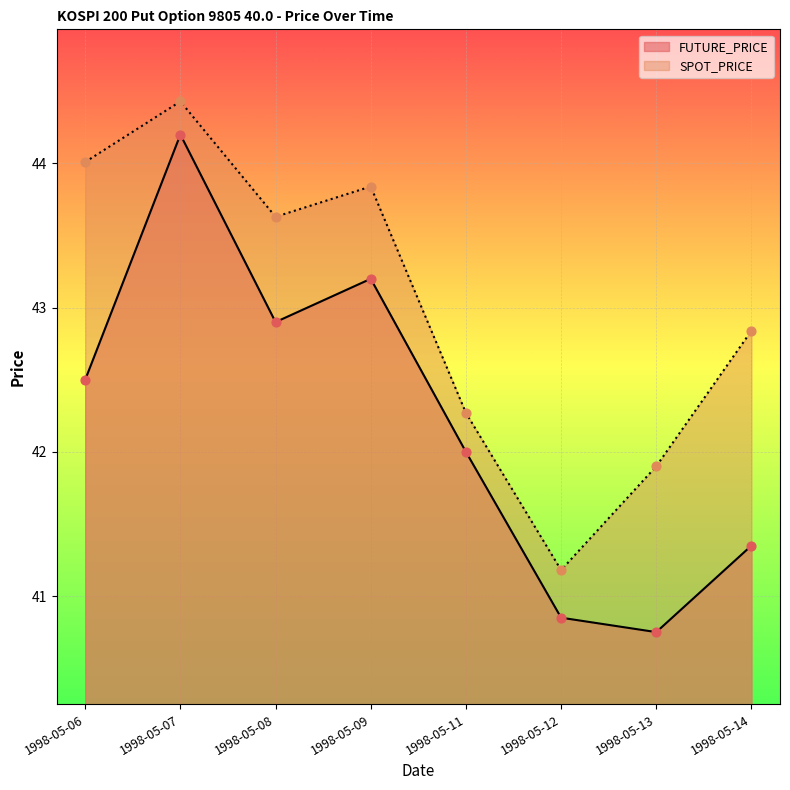

What is the total value across all series at 1998-05-12?

82.0